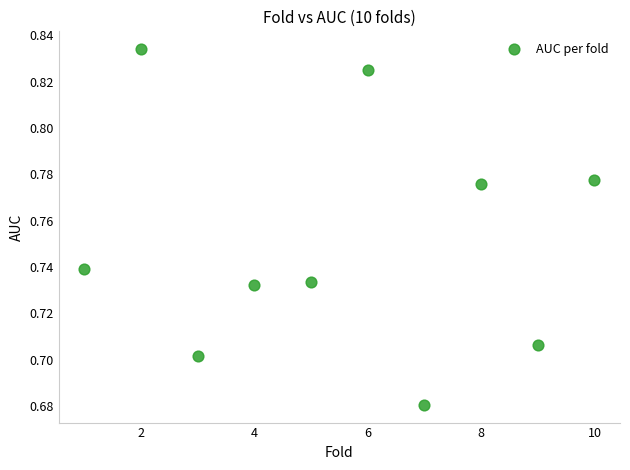

What is the range of X values (max minus min)?

9.0